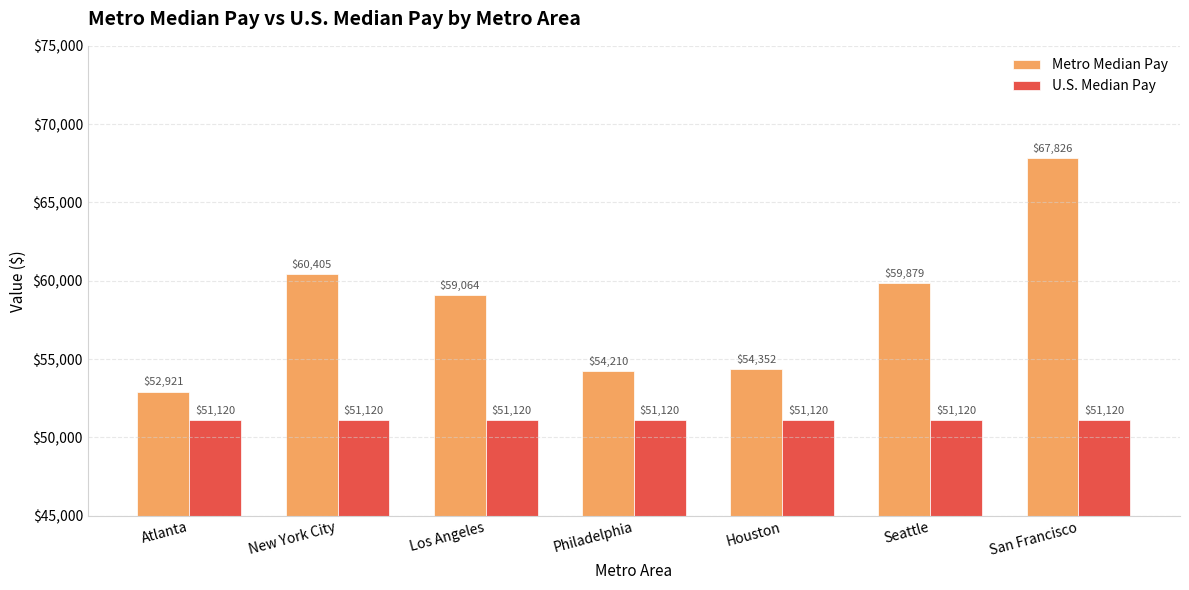

The value of U.S. Median Pay at Houston is 16774. True or false?

False